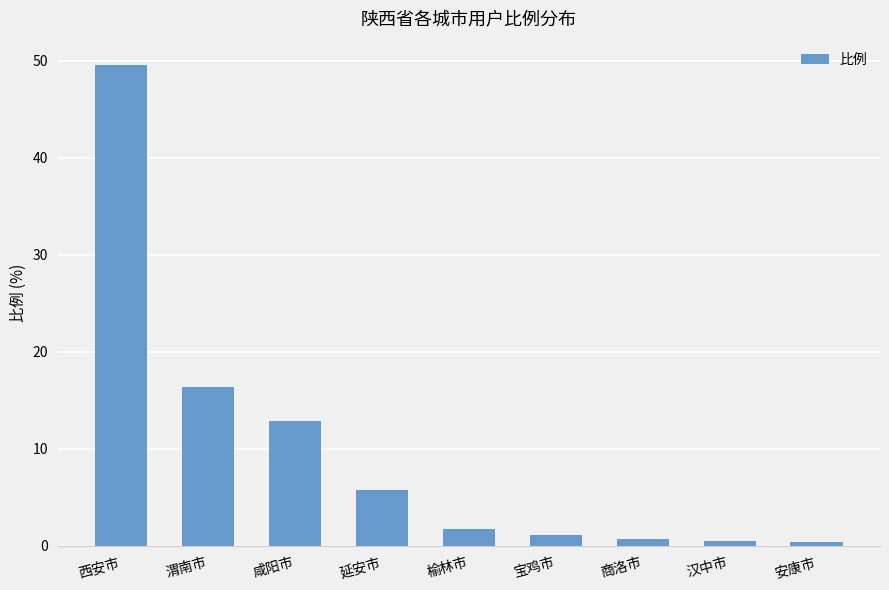

What is the difference between the maximum and minimum values?

49.2